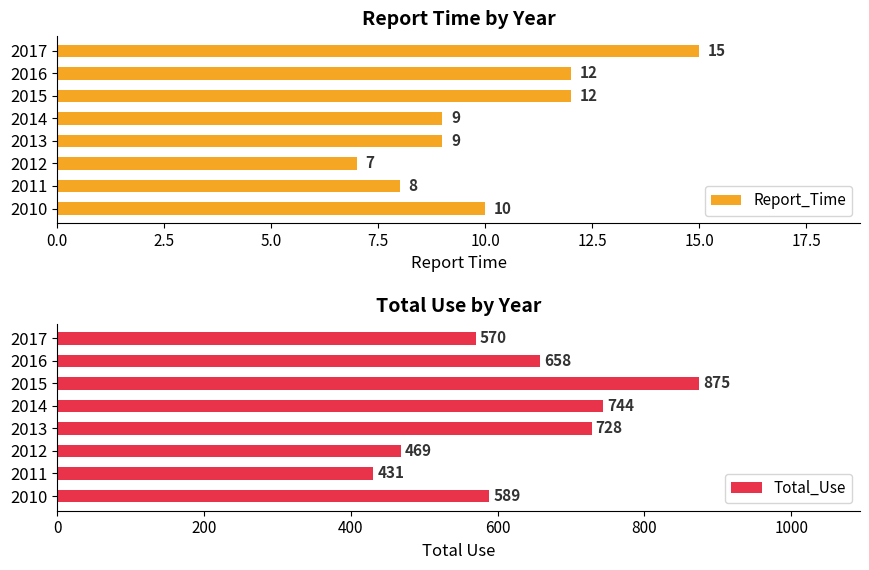

The value of Report_Time at 2010 is 10. True or false?

True